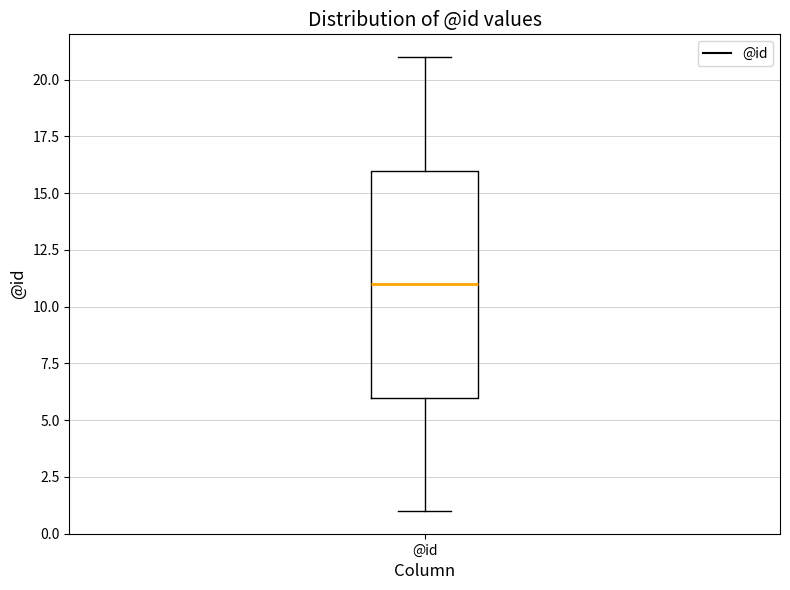

Read this box plot against the y-axis: the position of the median line, the range covered by the box, and the ends of both whiskers. The values are not printed on the chart, so give them approximately, as read against the axis.

median 11, box 6 to 16, whiskers 1 to 21